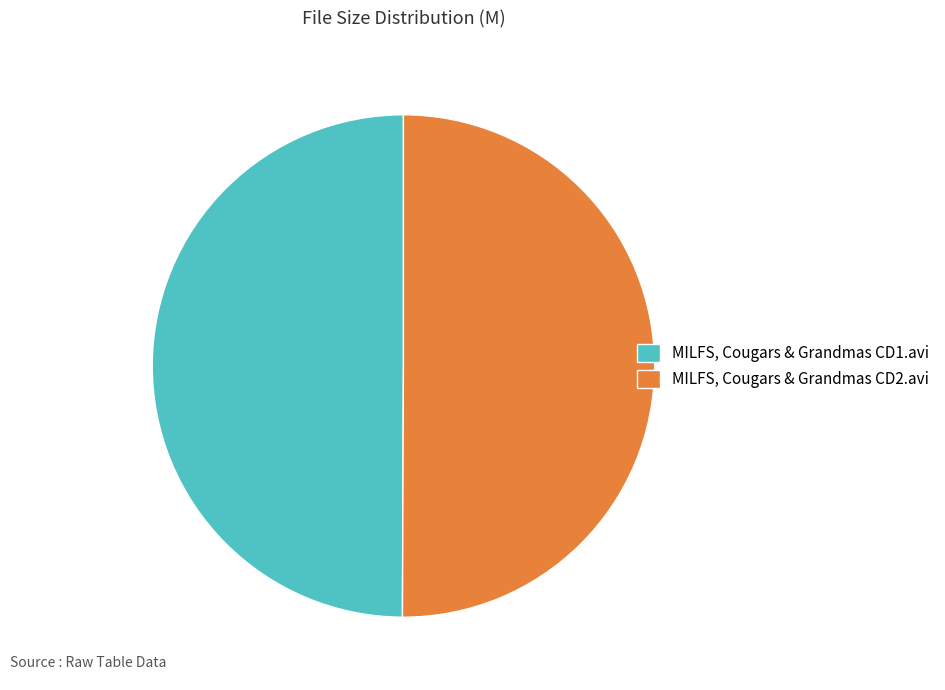

Approximately how many times larger is the value at MILFS, Cougars & Grandmas CD1.avi compared to MILFS, Cougars & Grandmas CD2.avi?

1.0